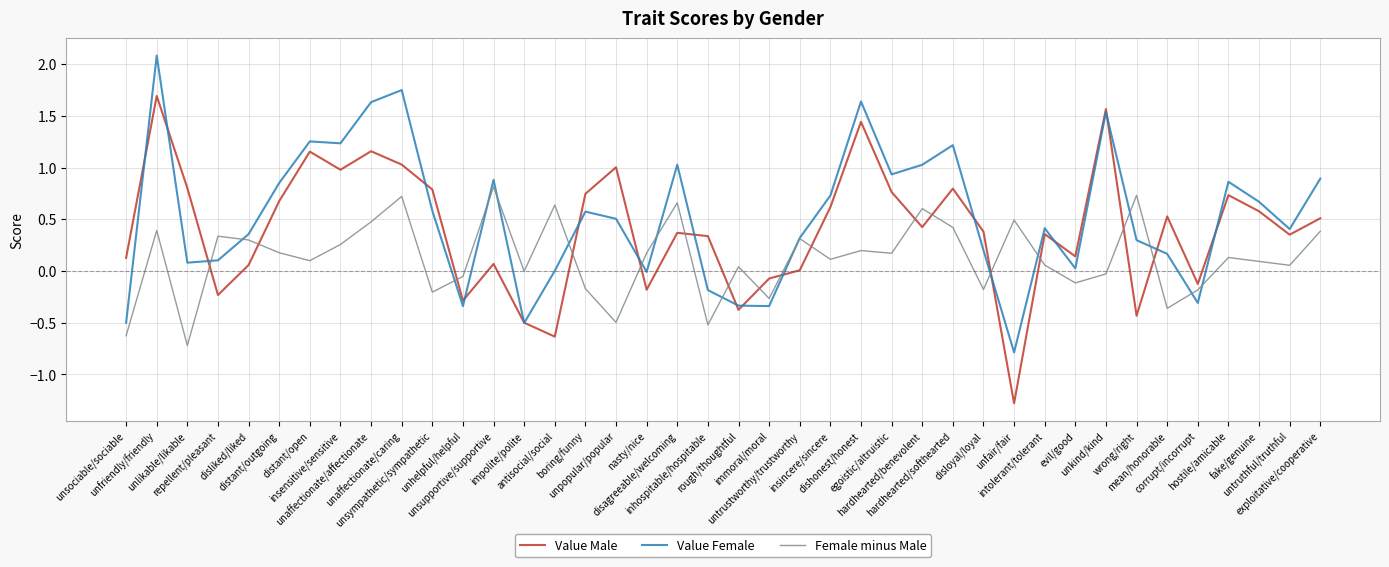

Which series has the widest spread of values?

Value Male